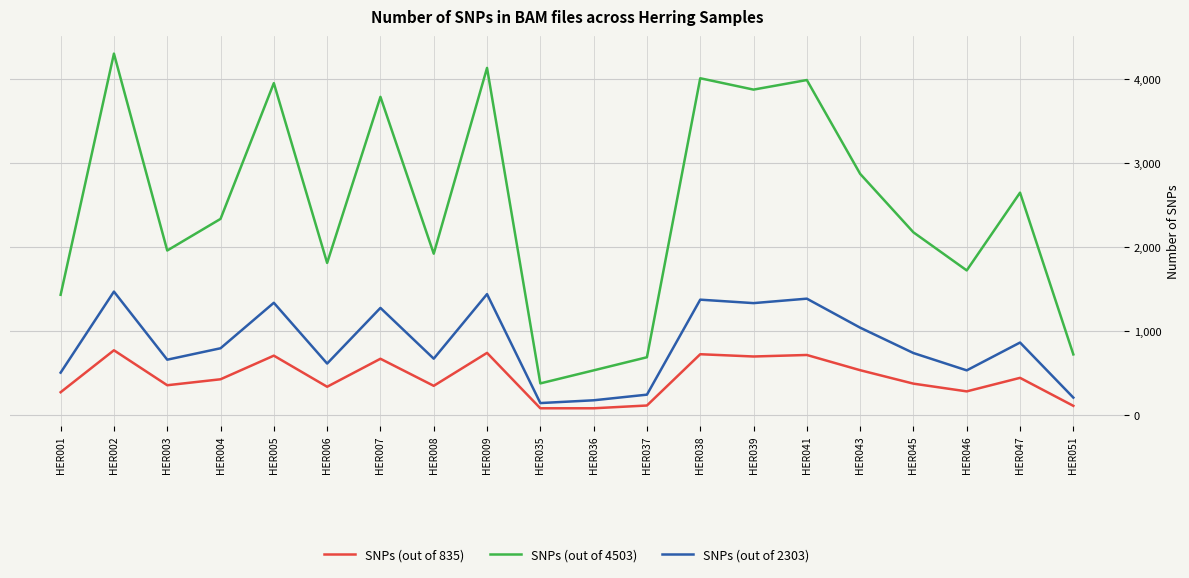

True or false: SNPs (out of 835) and SNPs (out of 2303) cross at least once.

False